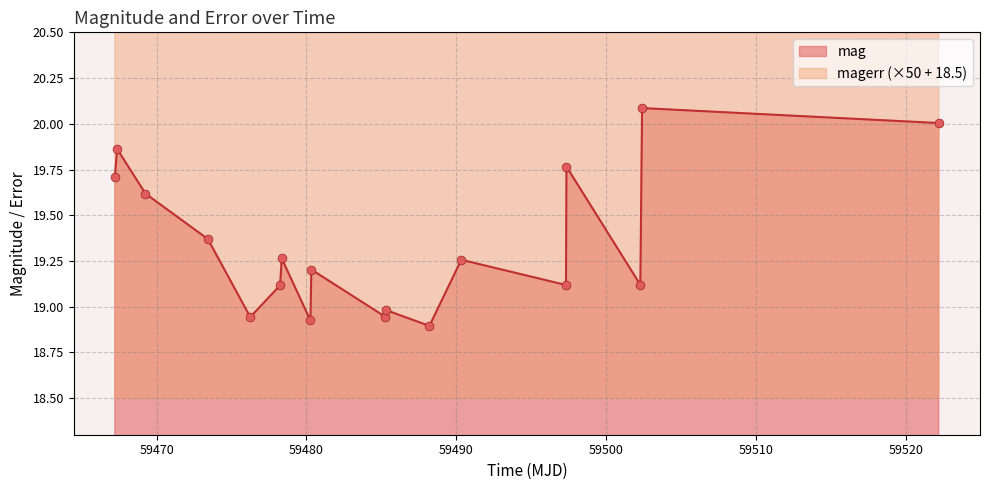

Which series reaches the minimum Y coordinate?

mag